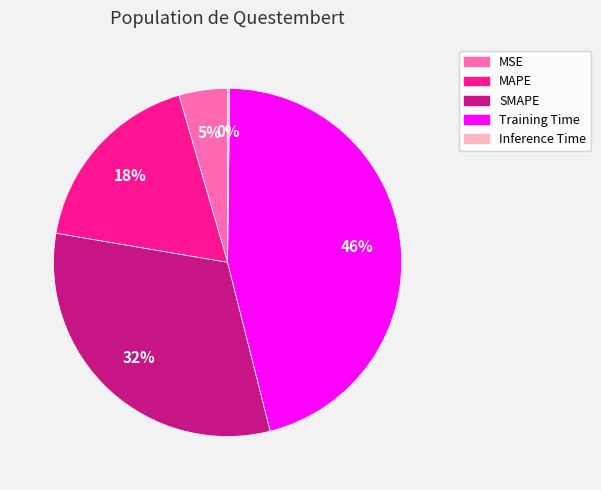

True or false: SMAPE accounts for 32% of the total.

True